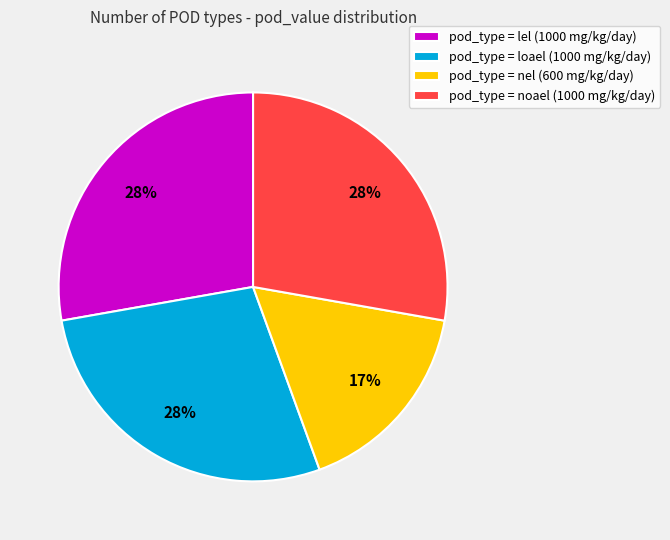

Do pod_type = lel (1000 mg/kg/day) and pod_type = nel (600 mg/kg/day) together represent more than half of the pie?

No